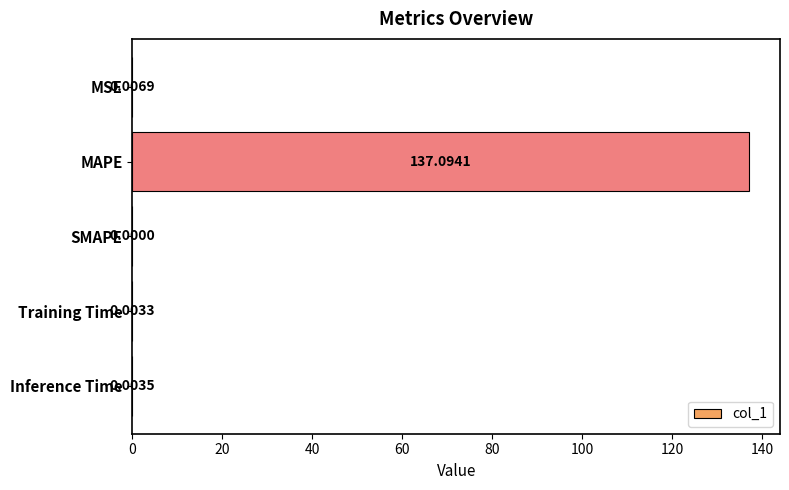

Between Inference Time and SMAPE, which is larger?

Inference Time